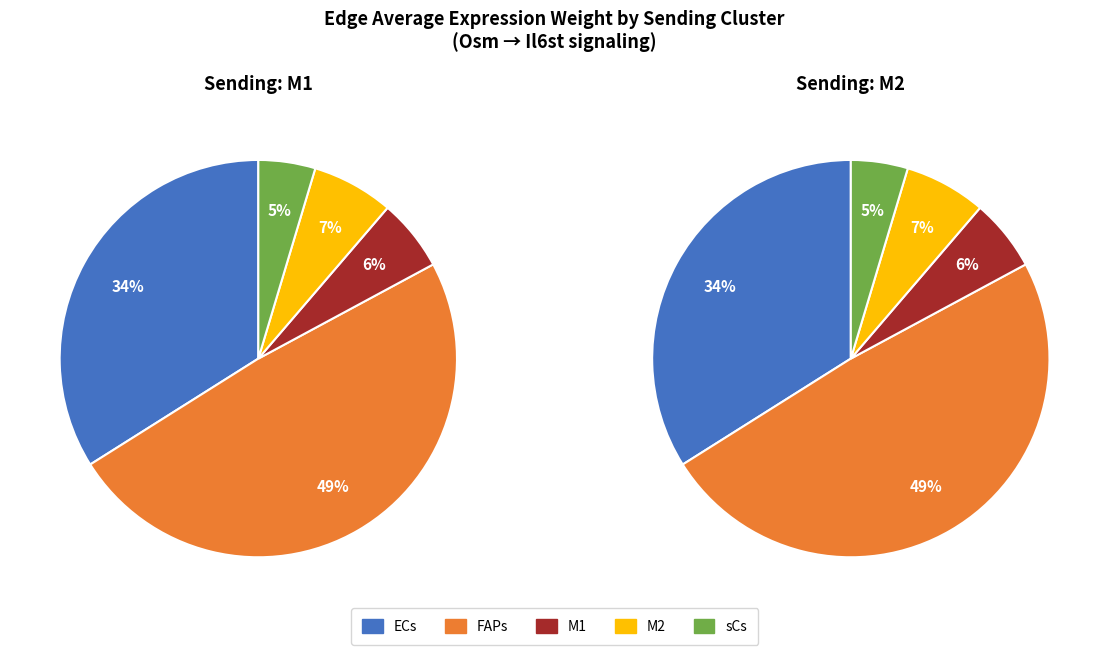

The M2 slice represents 19% of the pie. True or false?

False